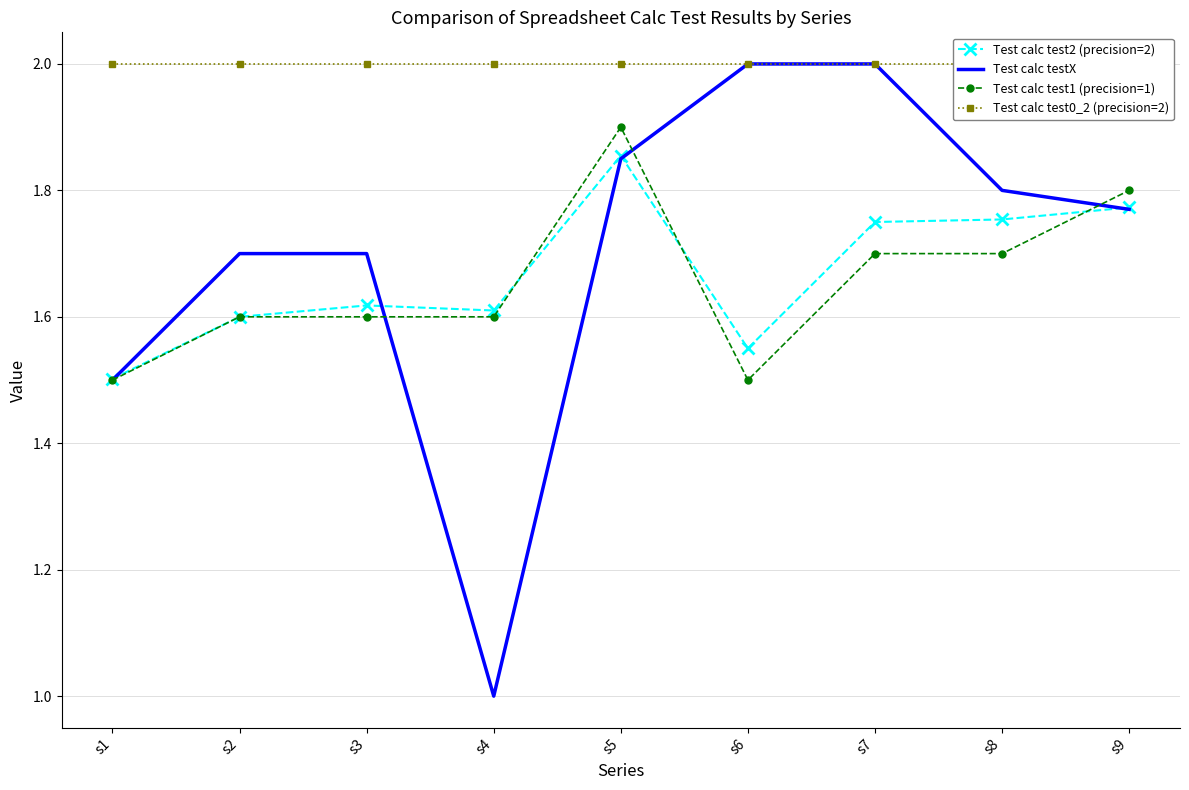

Which series has the largest total across all categories?

Test calc test0_2 (precision=2)